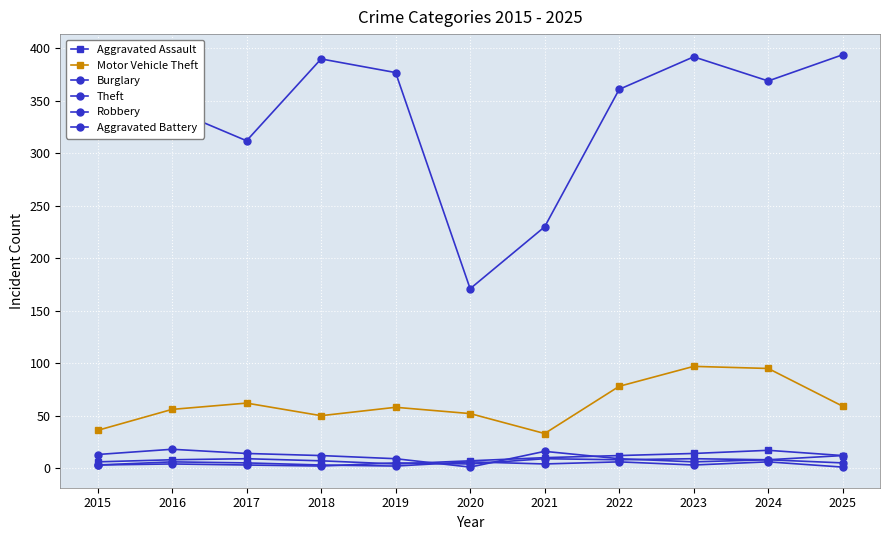

What is the sum of the Aggravated Battery values at 2016 and 2018?

6